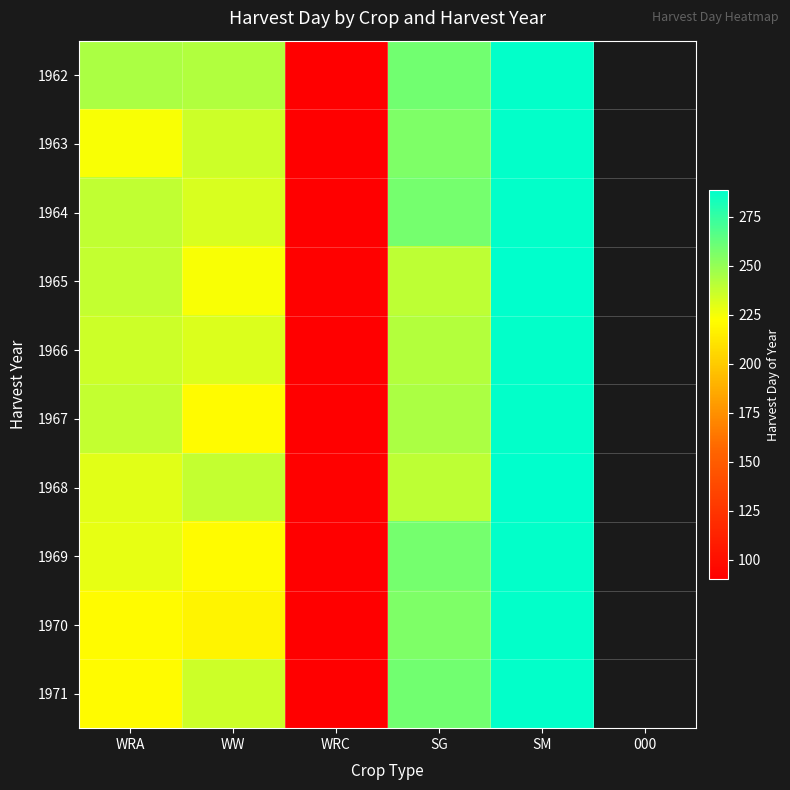

True or false: 1965 has a value of 238.0 at WRA.

True